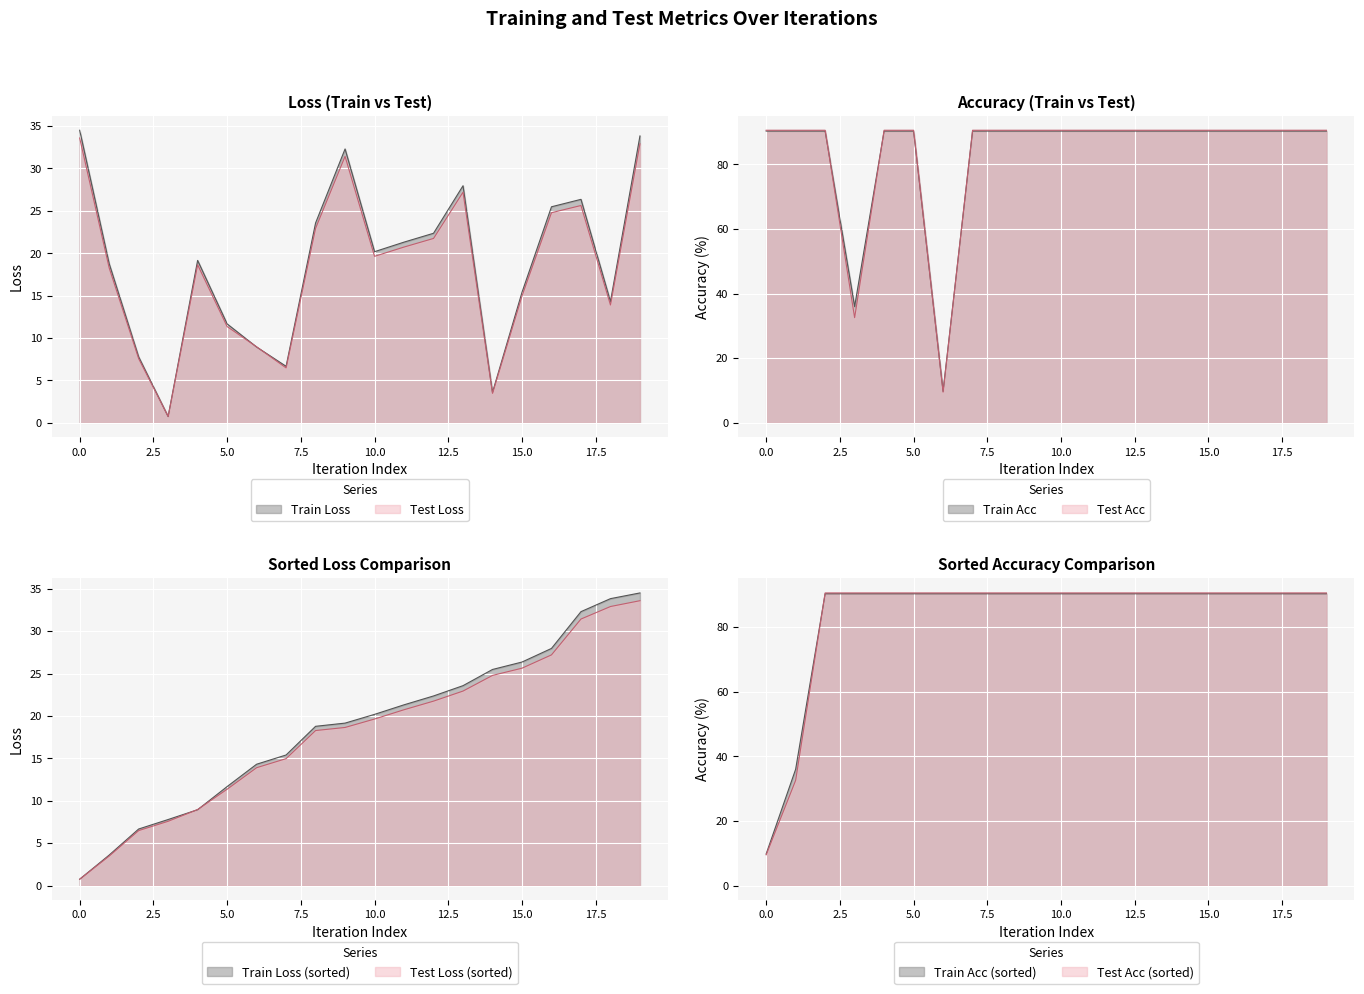

True or false: train_loss and train_acc cross at least once.

False